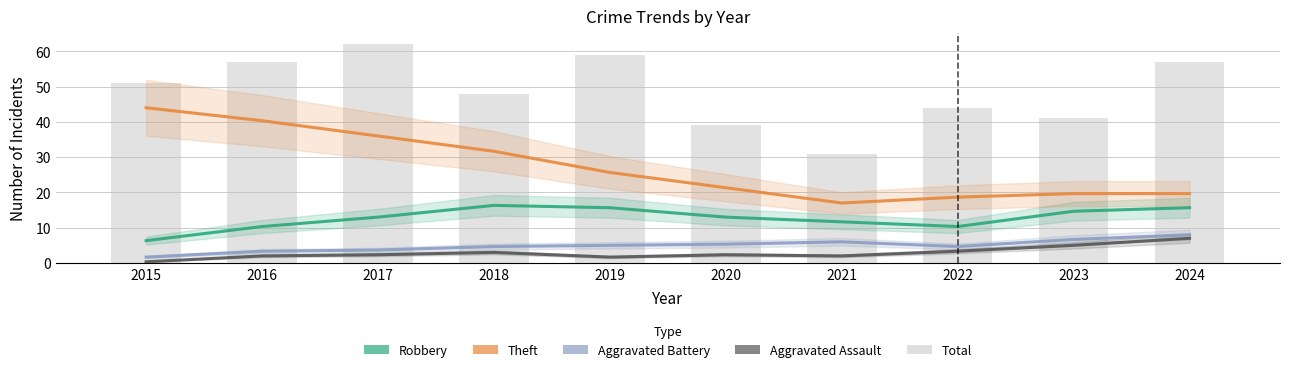

Which series has the largest total across all categories?

Total